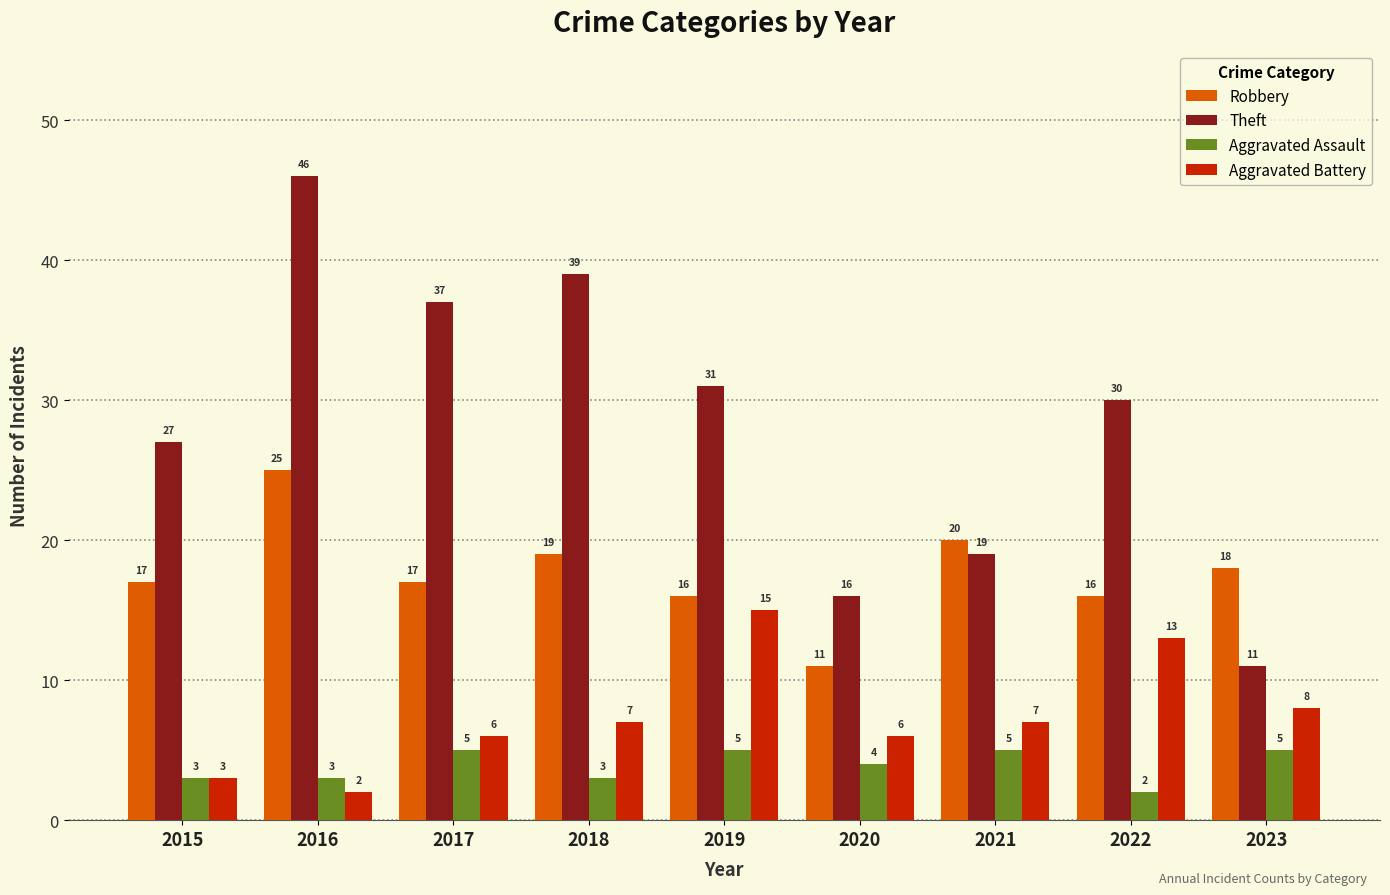

What is the maximum value for Robbery?

25